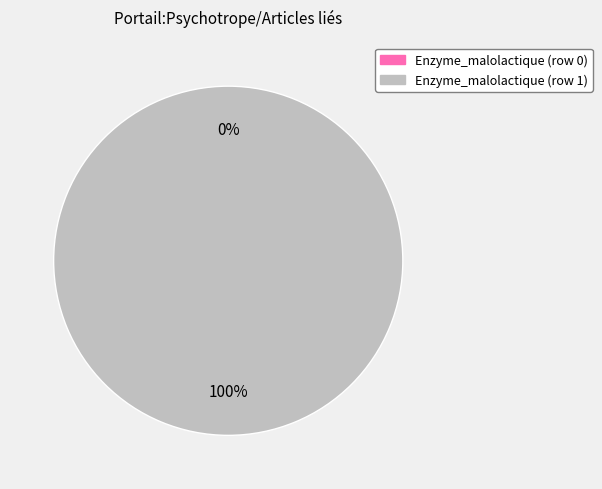

Which slice is the largest?

Enzyme_malolactique (row 1)